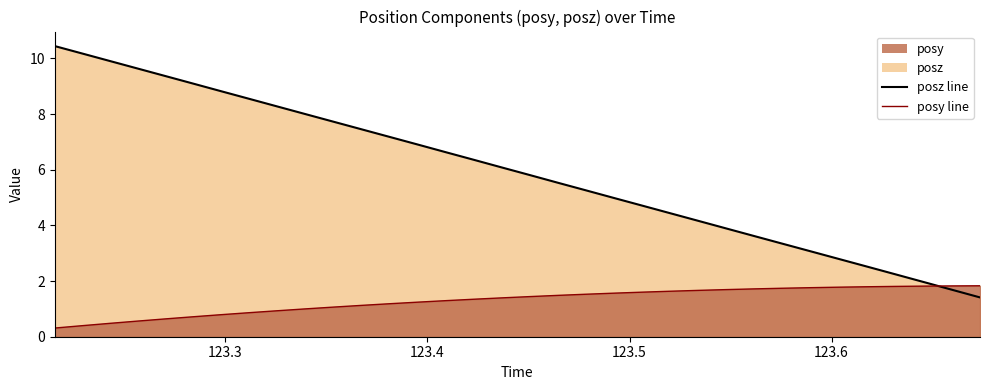

How many lines are shown in the chart?

2